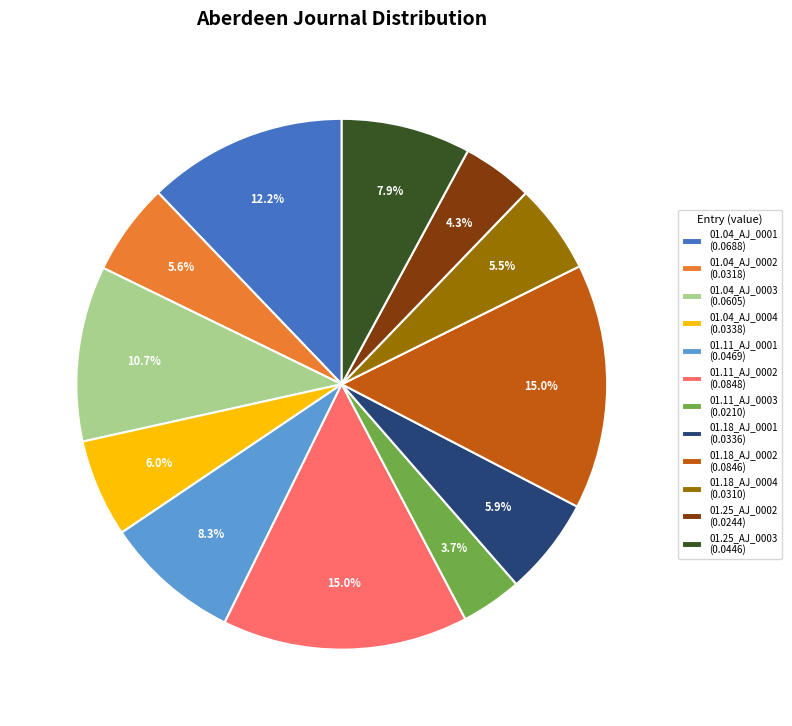

To the nearest percent, what is the difference between the largest and smallest slice percentages?

11%